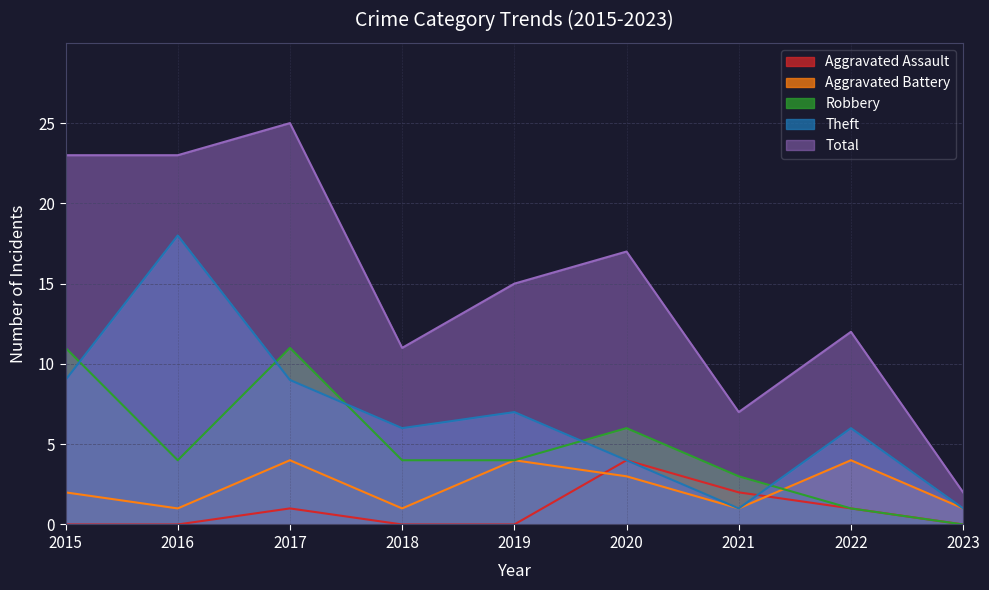

Reading right to left, transcribe all the data shown in this chart.

Aggravated Assault: 0	1	2	4	0	0	1	0	0
Aggravated Battery: 1	4	1	3	4	1	4	1	2
Robbery: 0	1	3	6	4	4	11	4	11
Theft: 1	6	1	4	7	6	9	18	9
Total: 2	12	7	17	15	11	25	23	23